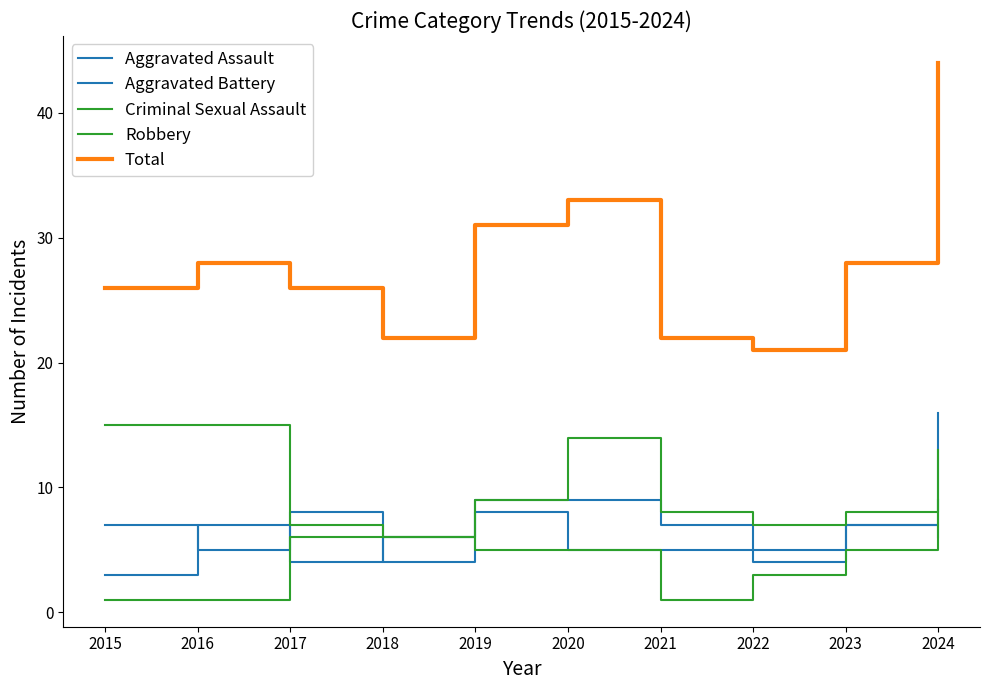

The Criminal Sexual Assault series shows 1 at 2016. True or false?

False